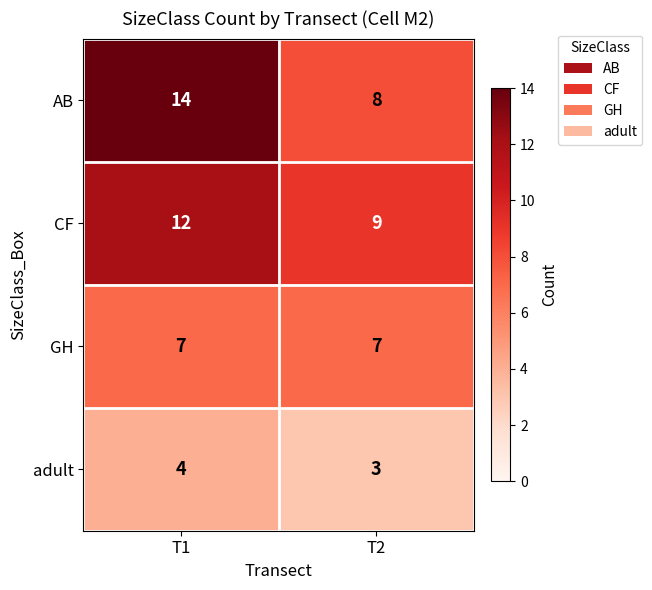

Which series has the largest range (max minus min)?

AB